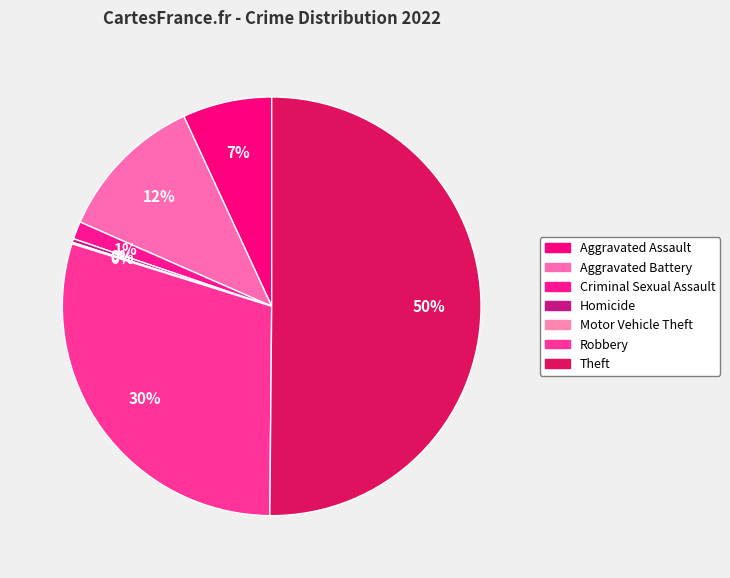

What percentage do Aggravated Battery and Theft together represent?

61.7%